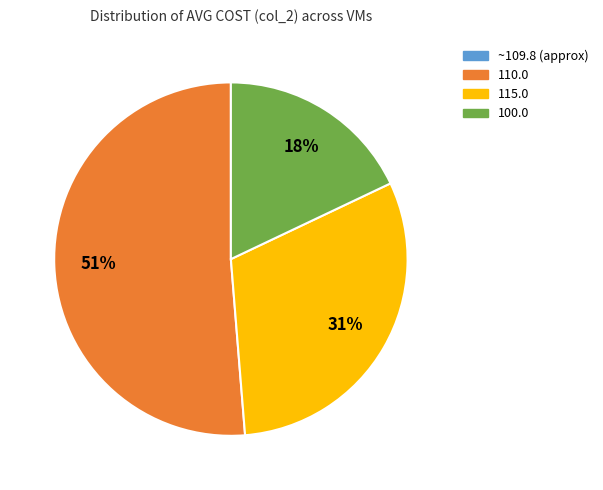

Between 110.0 and 115.0, which is larger?

110.0